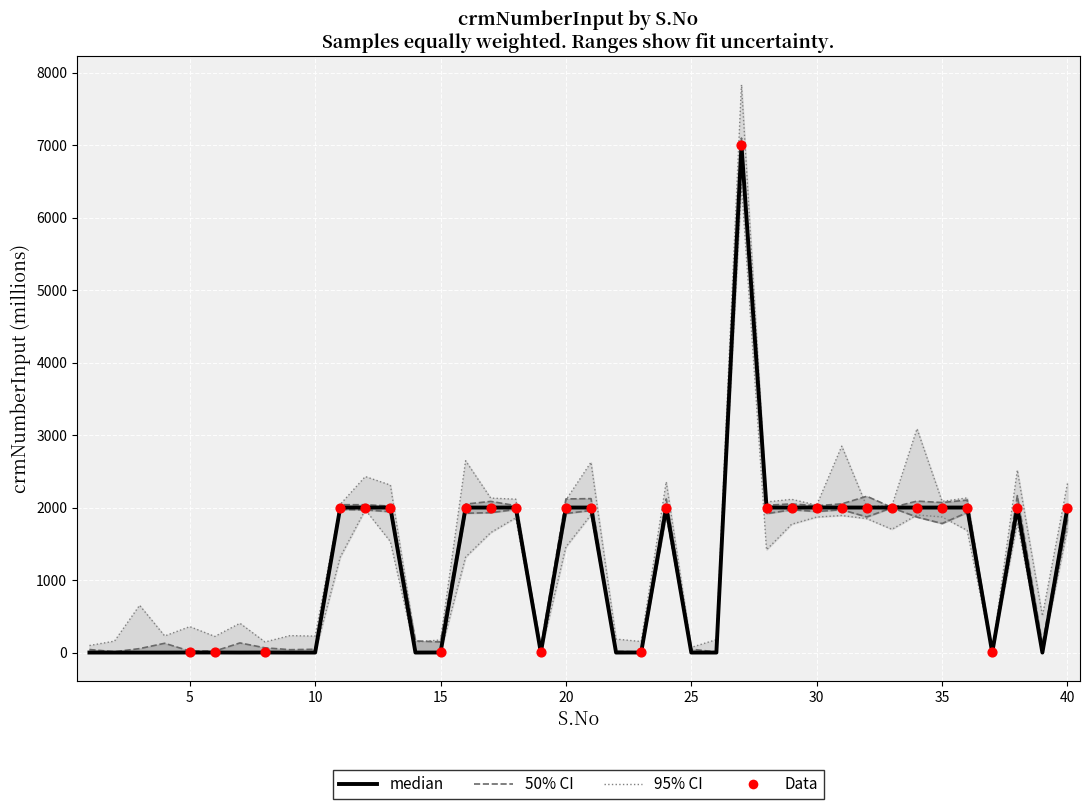

What is the change in value from 14 to 30?

+2000.2